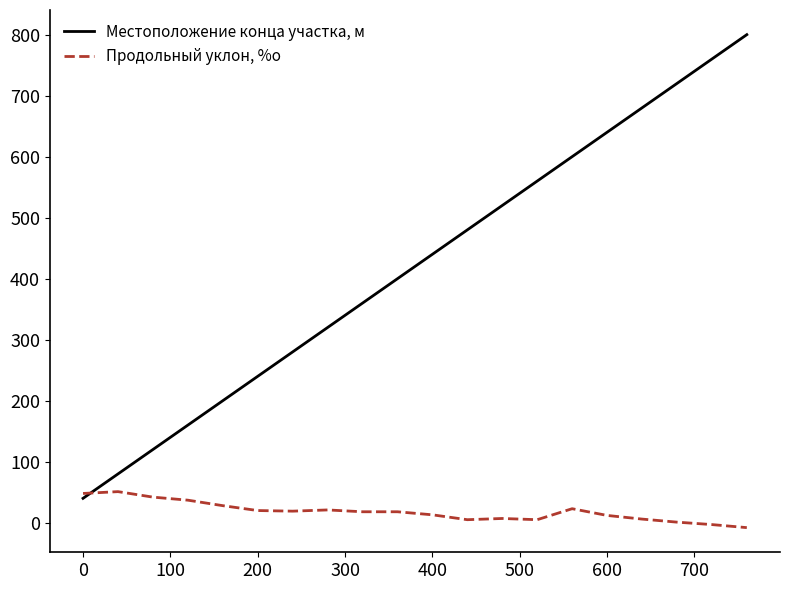

Which series has the largest range (max minus min)?

Местоположение конца участка, м